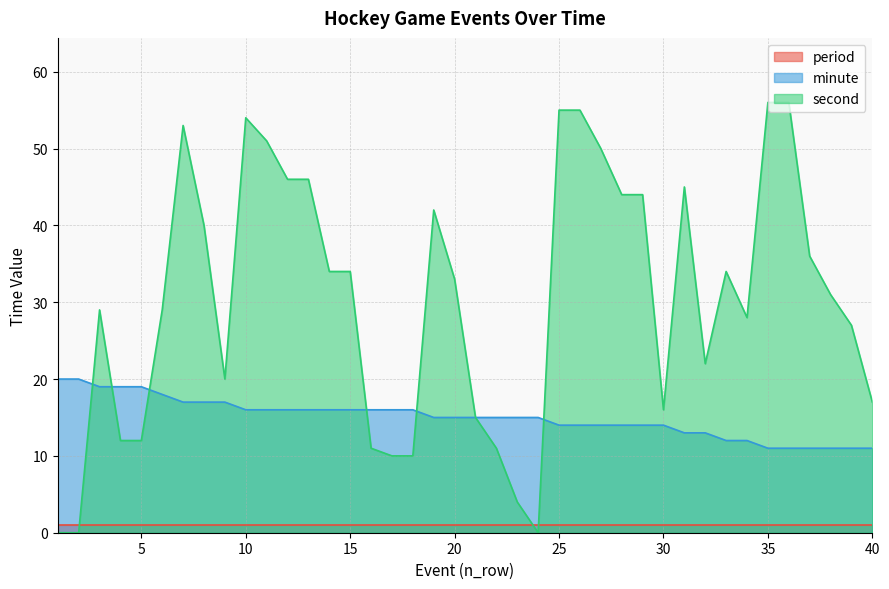

What is the approximate value of second at 18?

10